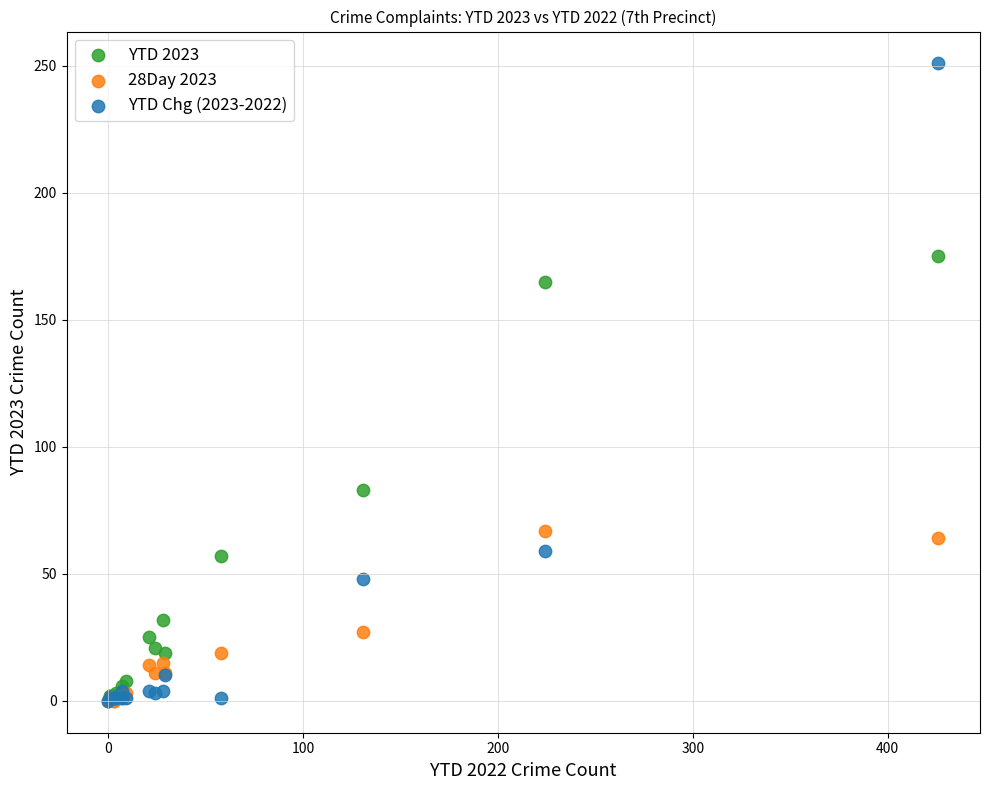

In the YTD 2023 series, what Y value is closest to 87?

83